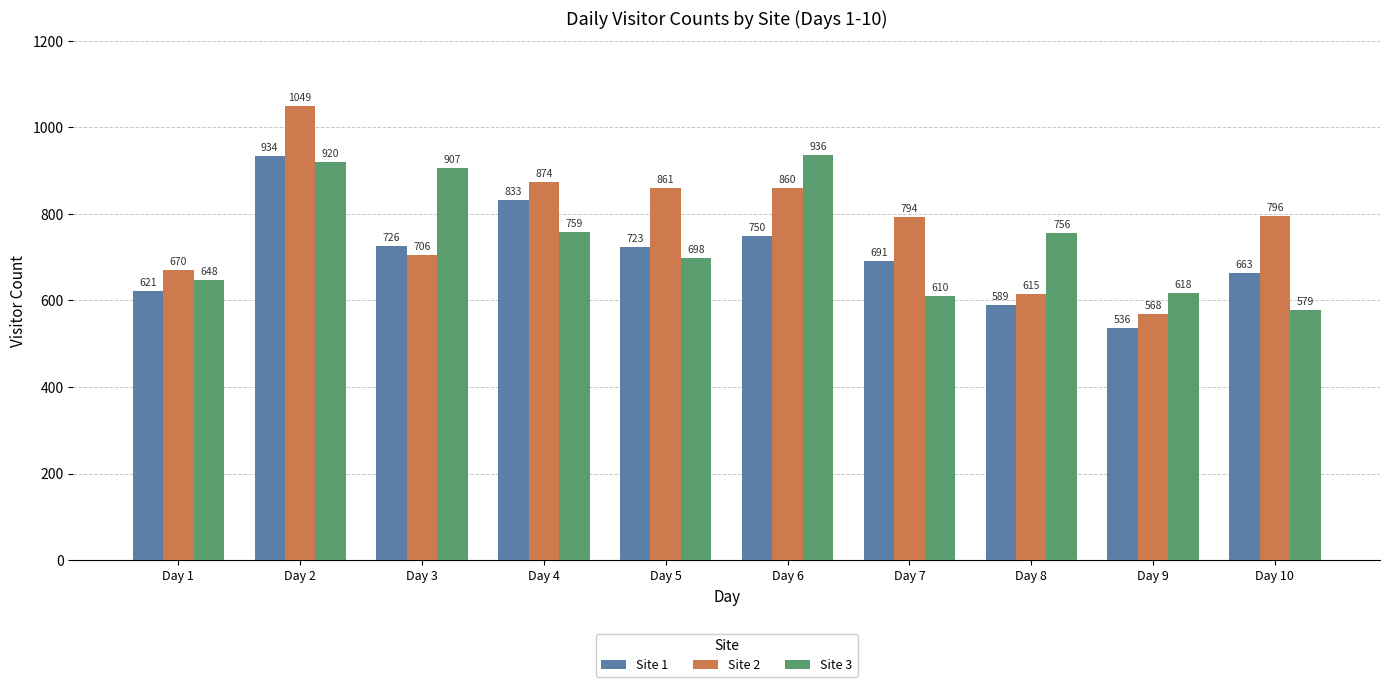

Reading left to right, transcribe all the data shown in this chart.

Site 1: Day 1=621	Day 2=934	Day 3=726	Day 4=833	Day 5=723	Day 6=750	Day 7=691	Day 8=589	Day 9=536	Day 10=663
Site 2: Day 1=670	Day 2=1049	Day 3=706	Day 4=874	Day 5=861	Day 6=860	Day 7=794	Day 8=615	Day 9=568	Day 10=796
Site 3: Day 1=648	Day 2=920	Day 3=907	Day 4=759	Day 5=698	Day 6=936	Day 7=610	Day 8=756	Day 9=618	Day 10=579